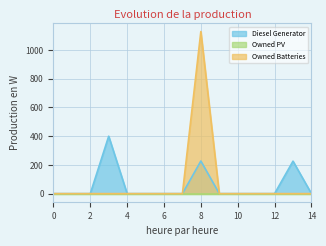

What is the difference between the maximum and minimum values in the Owned Batteries series?

1129